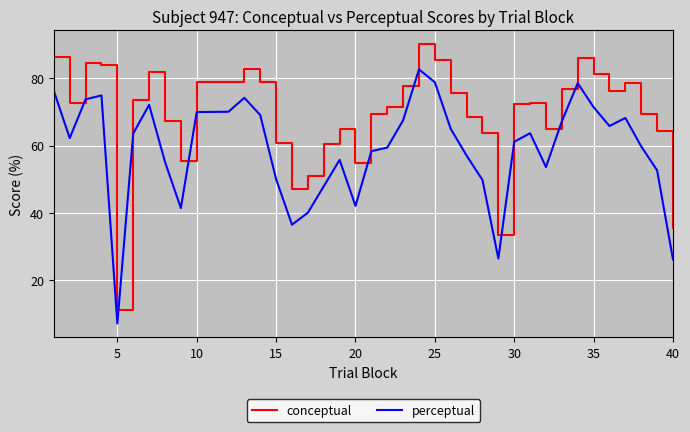

Which series has the largest total across all categories?

conceptual